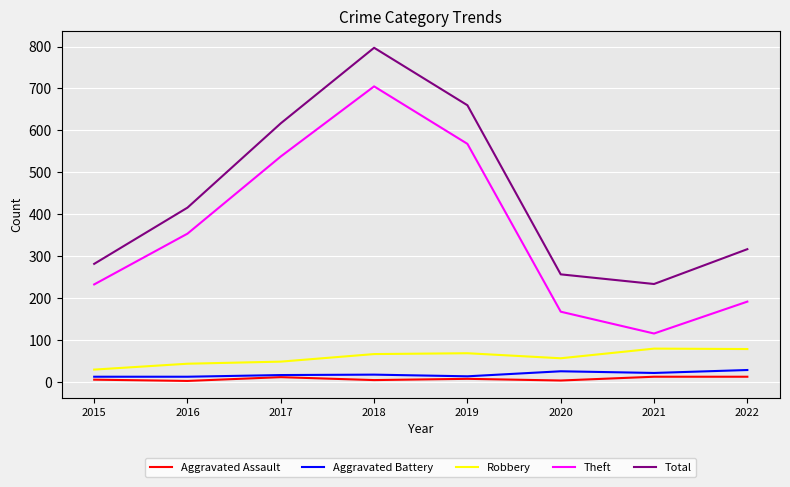

Is this an area chart (filled region under the line)?

No